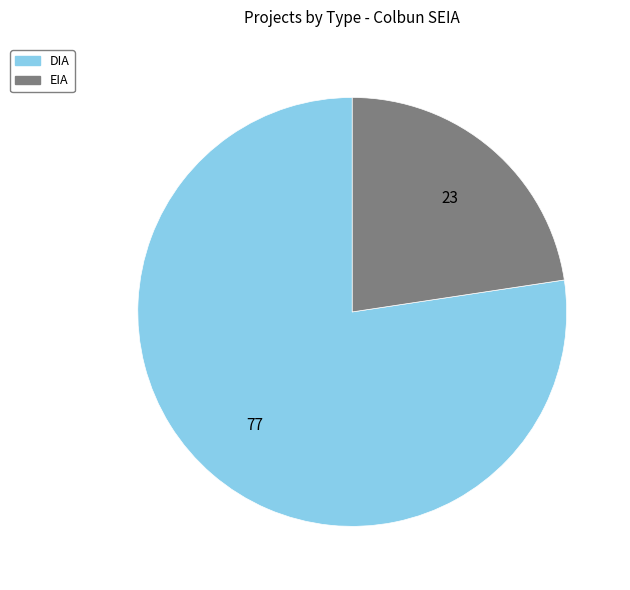

True or false: DIA accounts for 77% of the total.

True